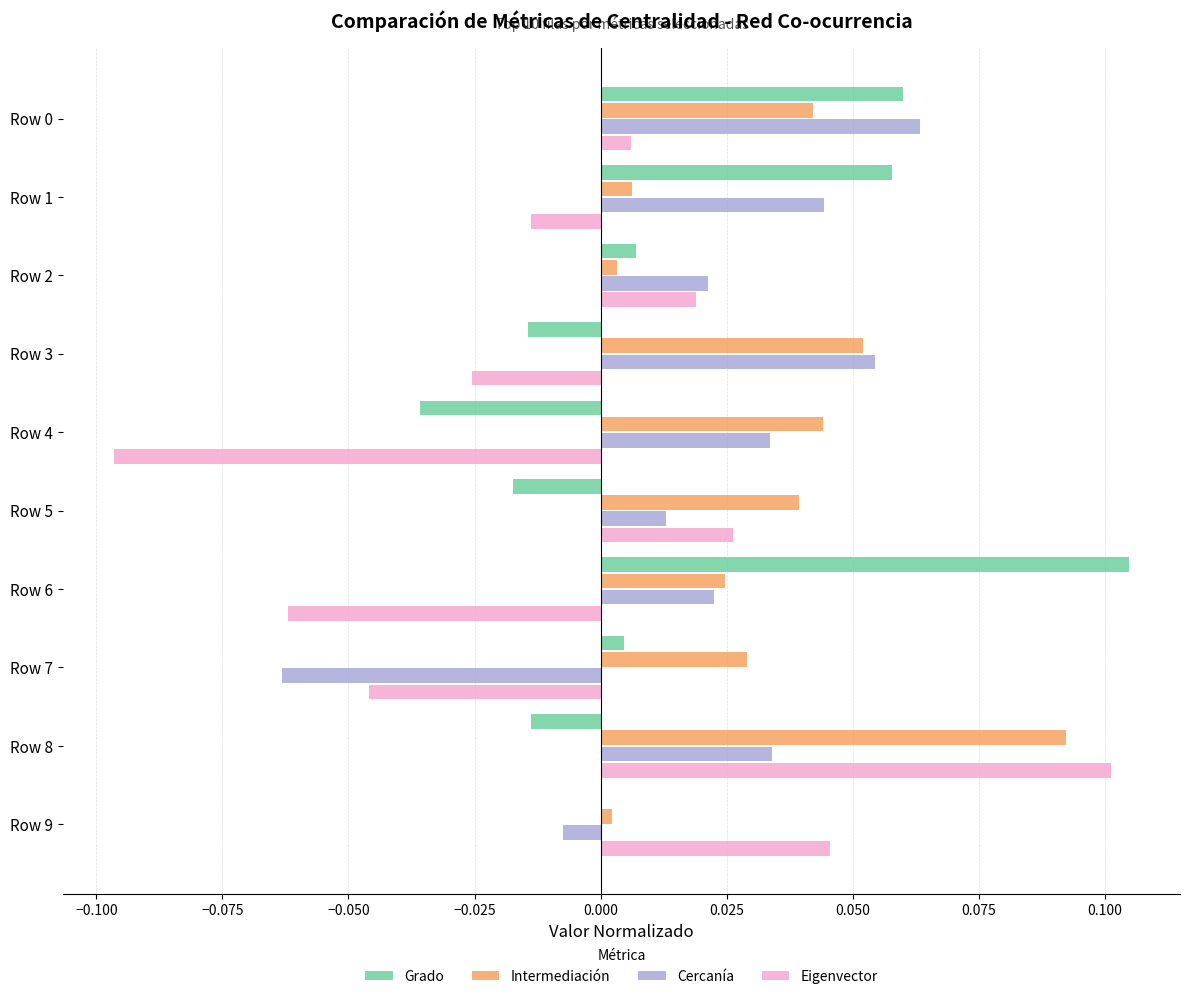

The Intermediación series shows 0.0 at Row 8. True or false?

False